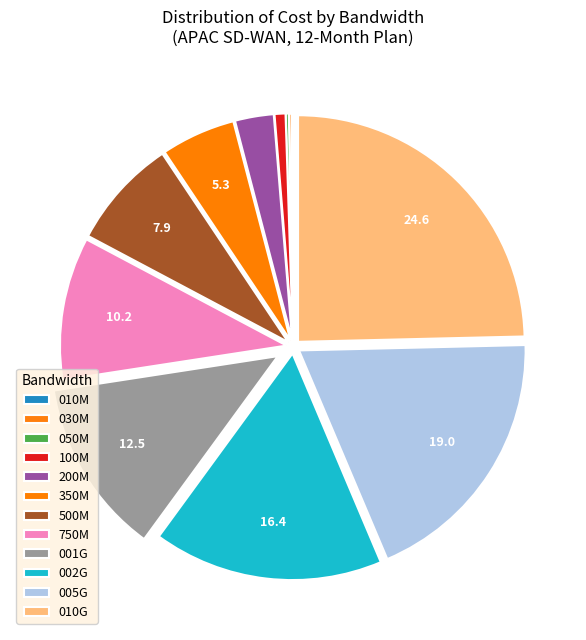

Is it true that 005G is 28% of the pie?

False